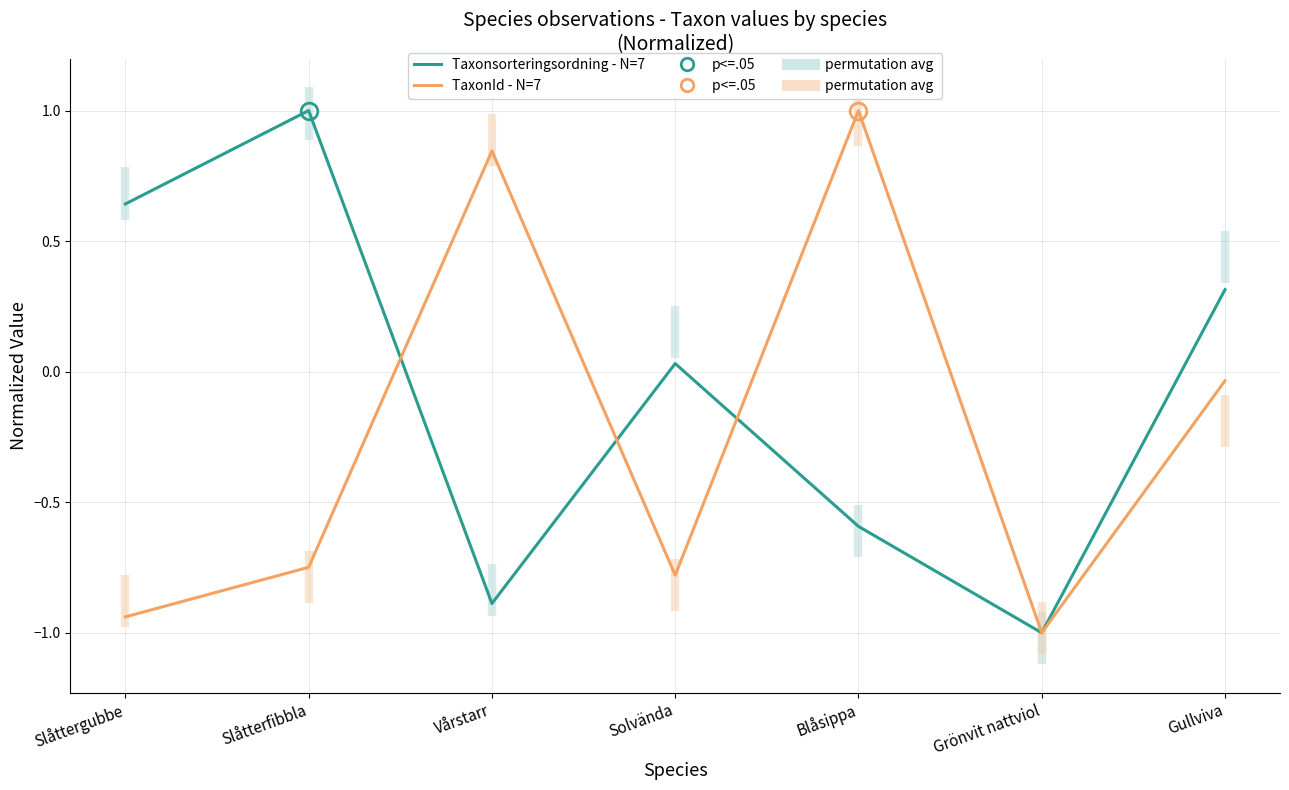

Which series ends up on top after the final intersection of Taxonsorteringsordning - N=7 and TaxonId - N=7?

TaxonId - N=7